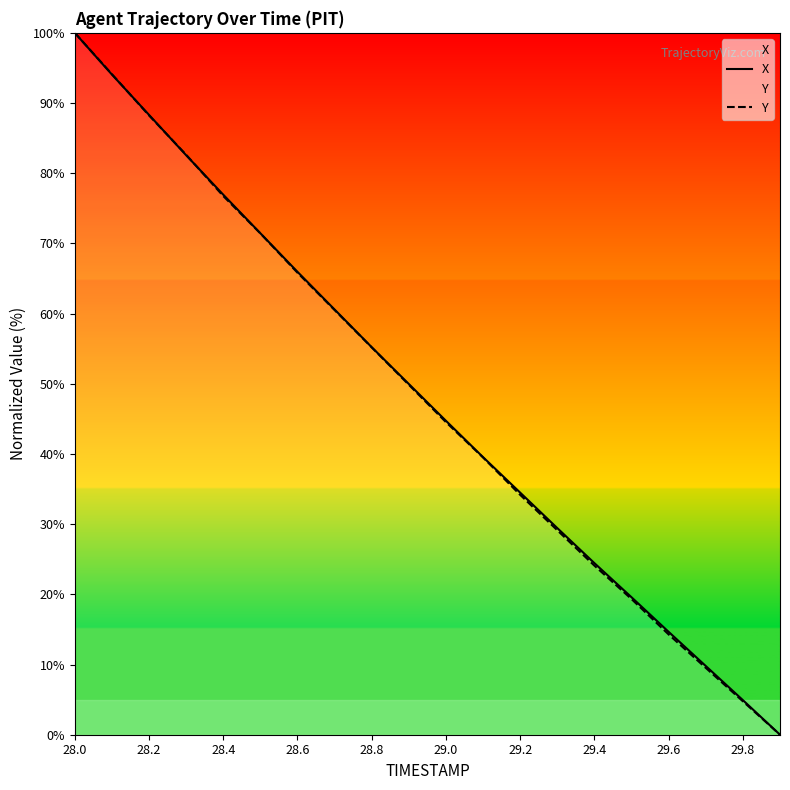

Reading left to right, extract all data points from this chart.

X: 100.0	94.1	88.3	82.6	76.9	71.4	66.0	60.6	55.2	50.0	44.7	39.5	34.5	29.4	24.4	19.6	14.7	9.8	4.9	0.0
Y: 100.0	94.1	88.2	82.6	76.8	71.4	65.8	60.5	55.2	49.9	44.5	39.5	34.2	29.1	24.1	19.3	14.3	9.5	4.8	0.0